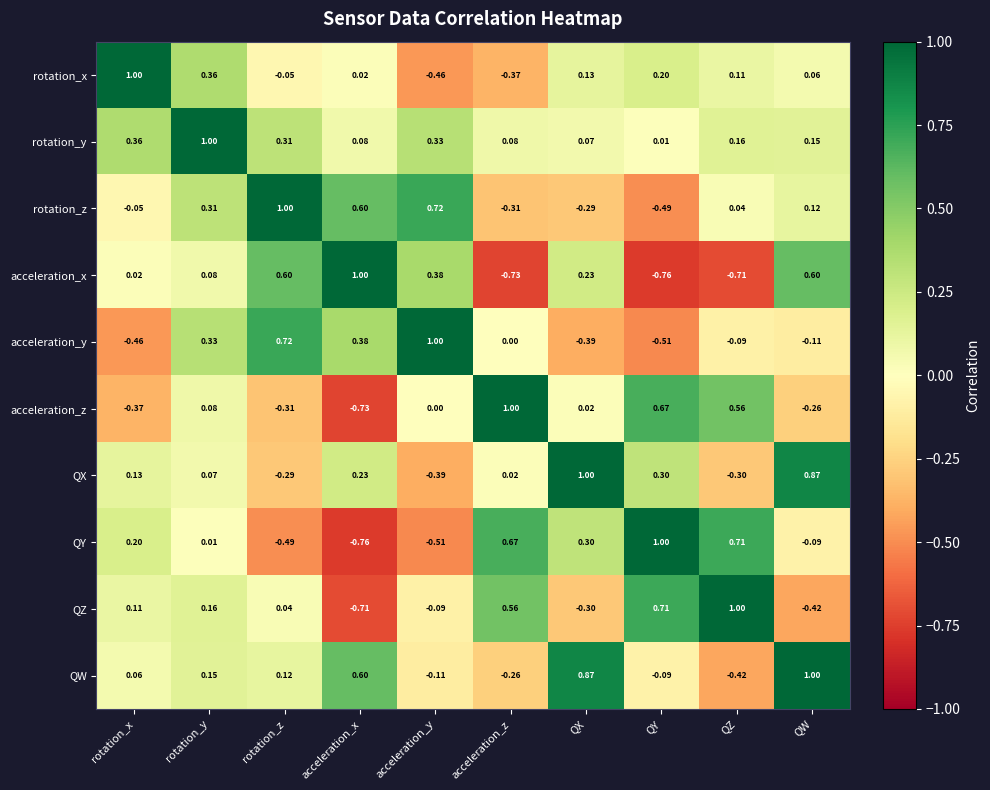

How many values in acceleration_x are below zero?

3